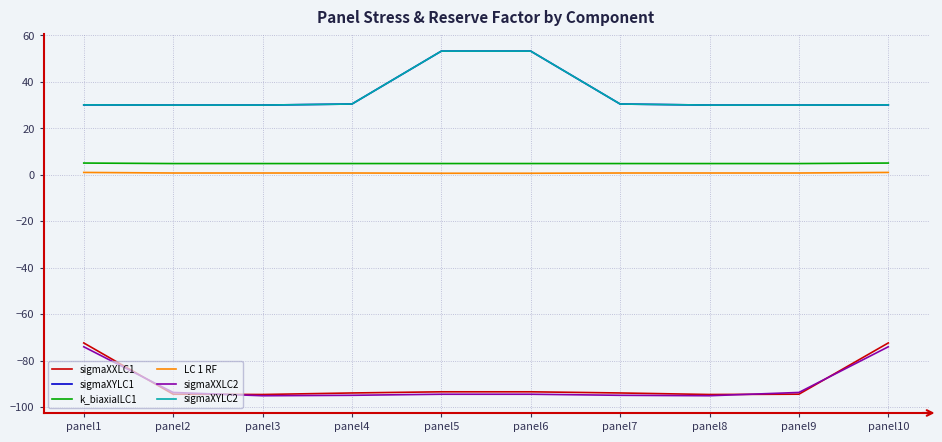

What is the value of the sigmaXXLC1 point at the 9th from the left?

-94.5